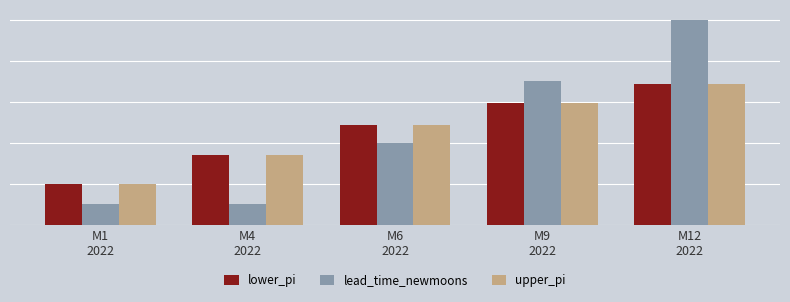

What is the total value across all series at M9
2022?

18.9